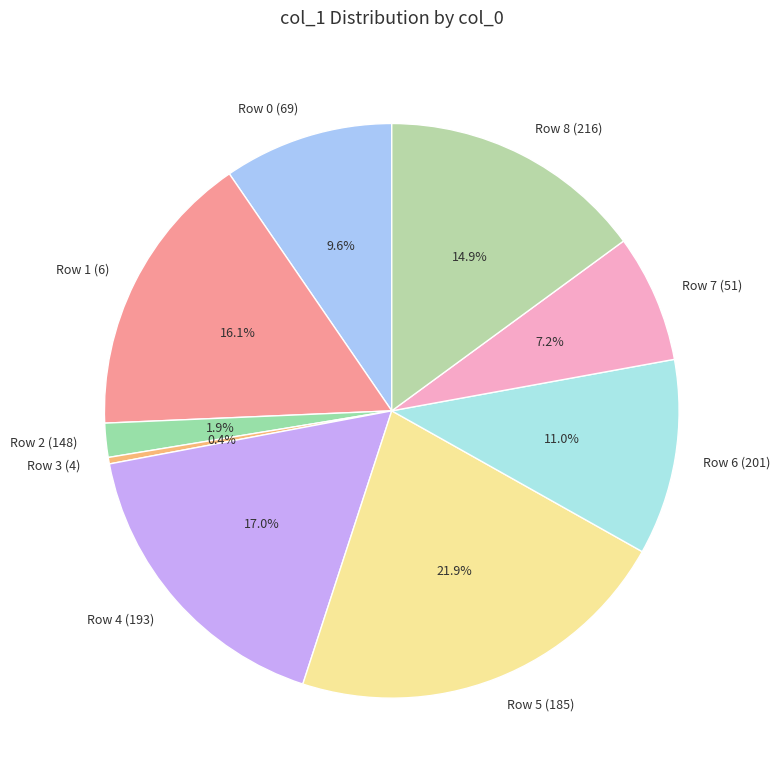

Which category has the smallest portion of the pie?

Row 3 (4)